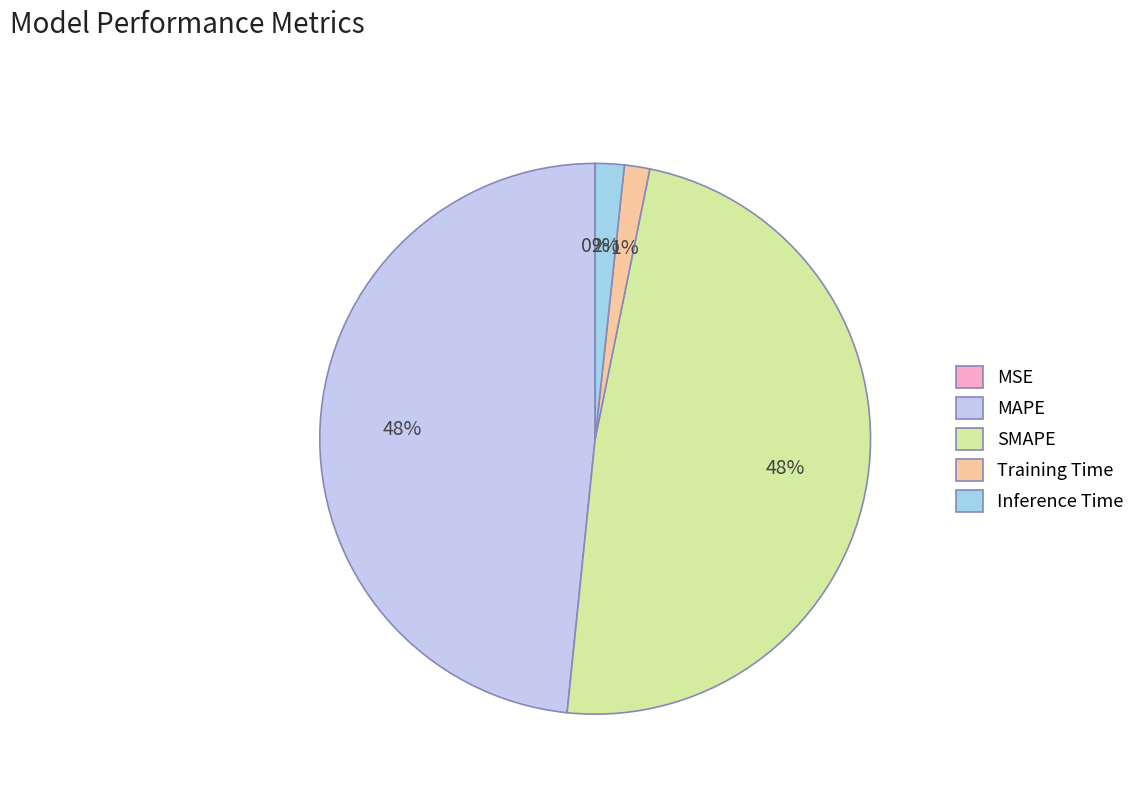

Is there any slice that represents more than half of the pie?

No